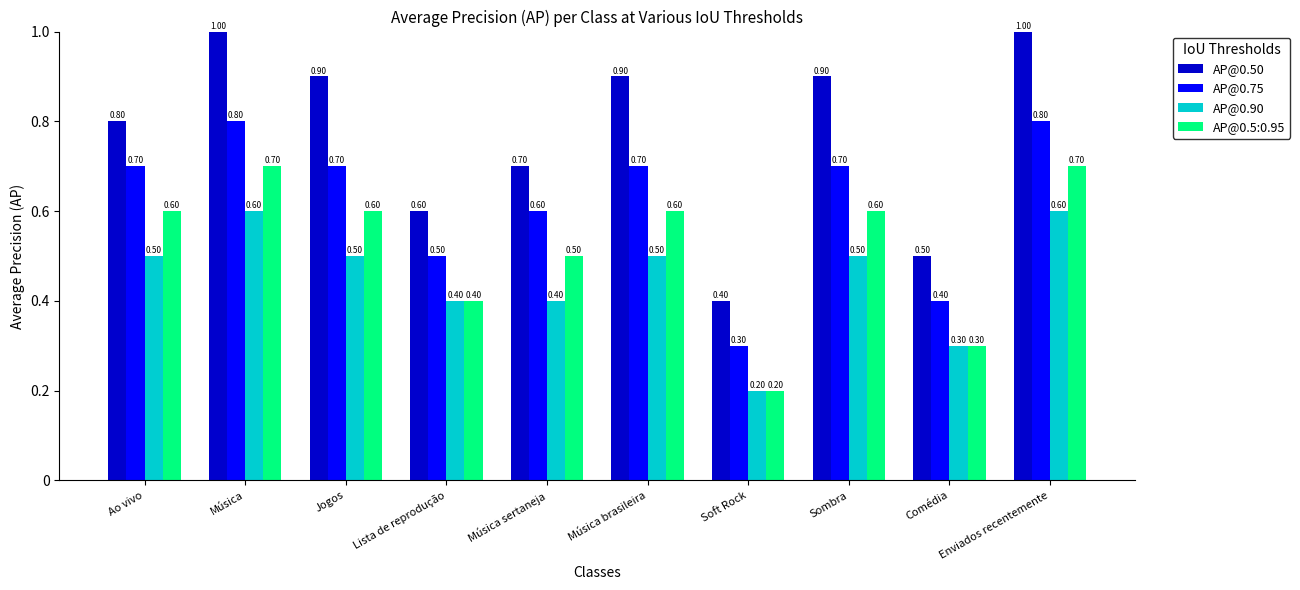

What is the sum of all AP@0.90 values?

4.5